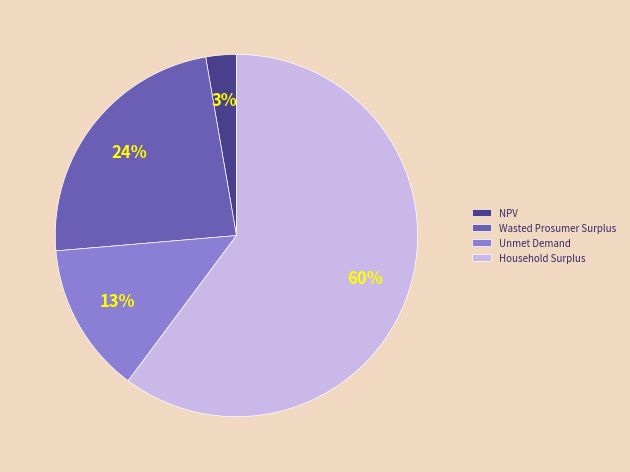

Between Household Surplus and Unmet Demand, which is larger?

Household Surplus